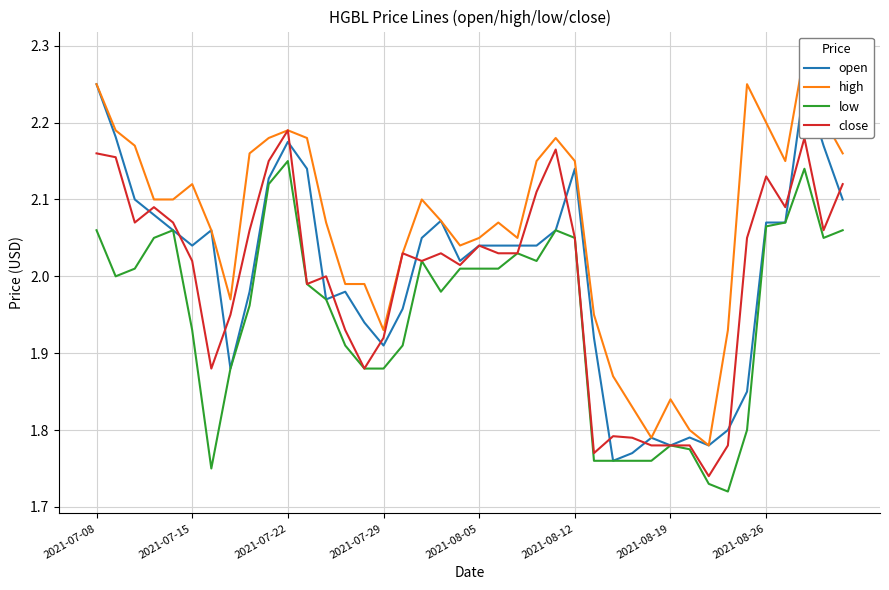

True or false: low and close cross at least once.

False